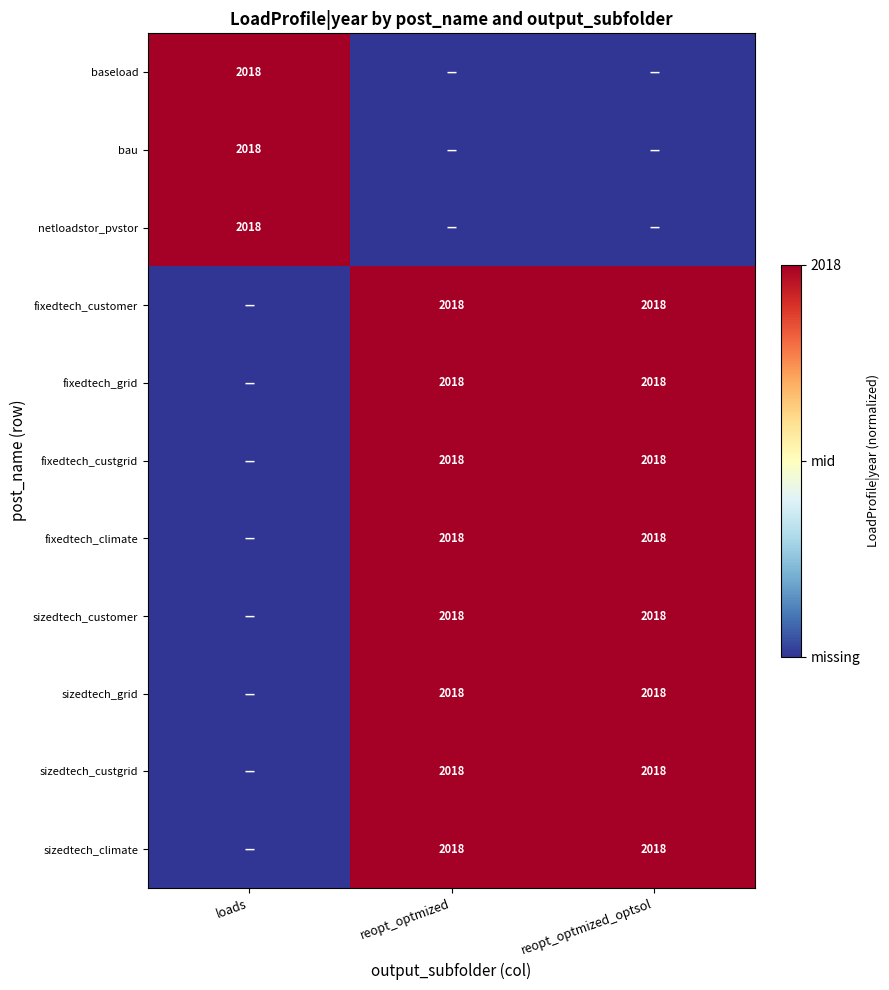

What is the sum of the fixedtech_climate values at reopt_optmized_optsol and reopt_optmized?

4036